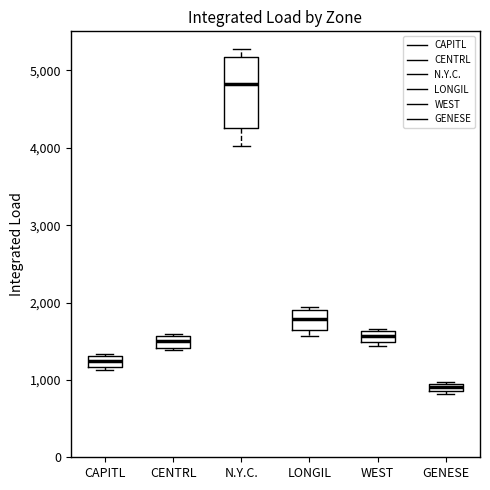

Comparing the boxes themselves (not the whiskers), which one is the tallest?

N.Y.C.